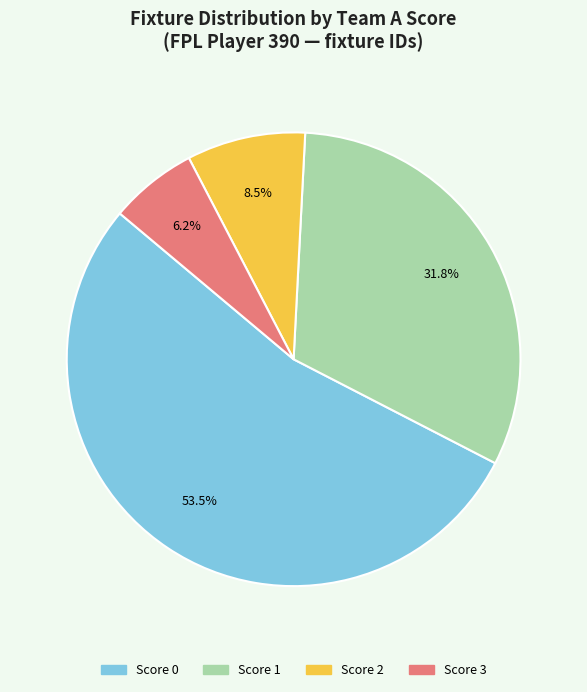

Which slice is the smallest?

Score 3